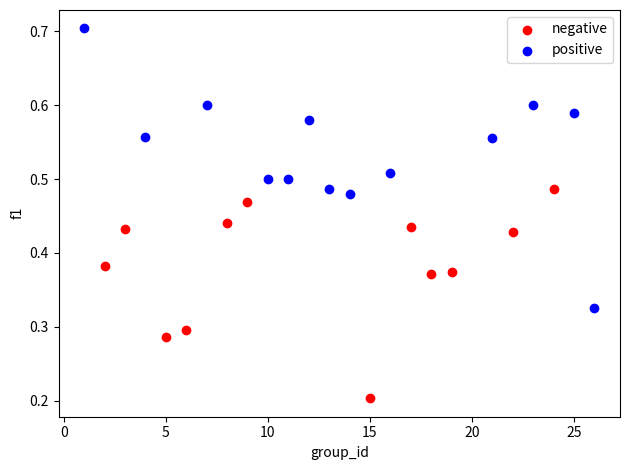

Which series contains the highest Y value?

positive